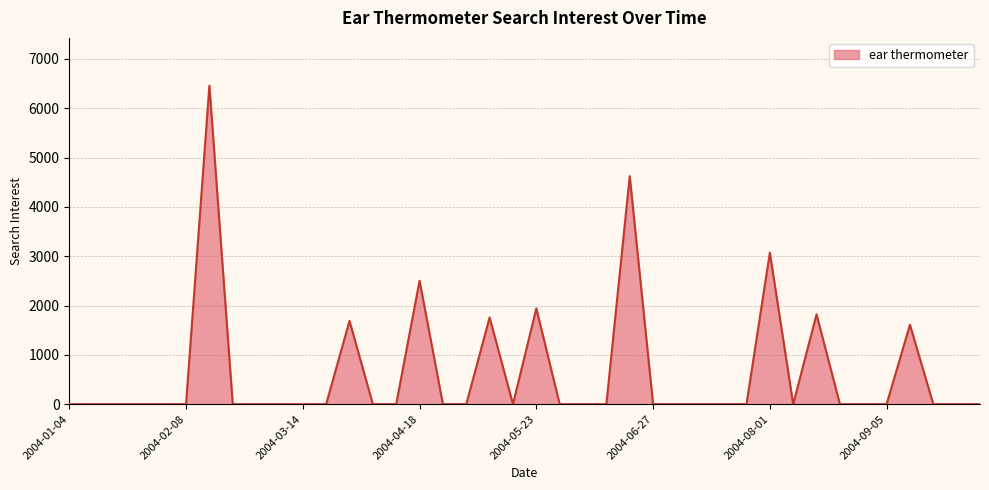

What is the maximum value shown in the chart?

6458.2